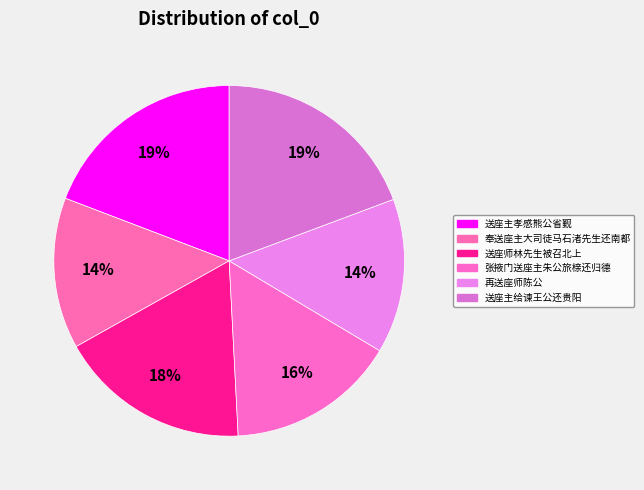

How many slices are in this pie chart?

6